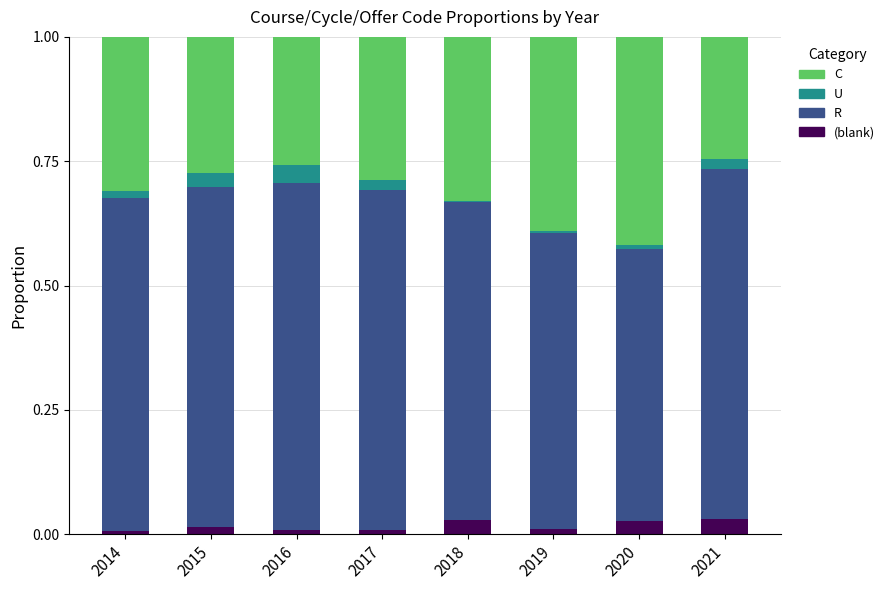

What are all the series names shown in the legend?

C, U, R, (blank)